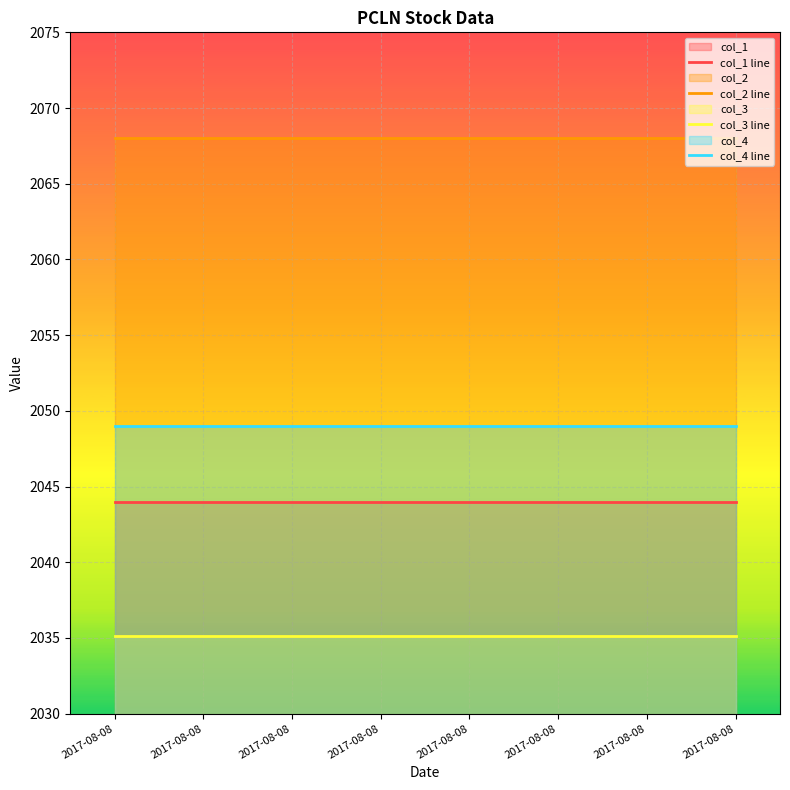

What is the average value of the col_1 line series?

2044.0